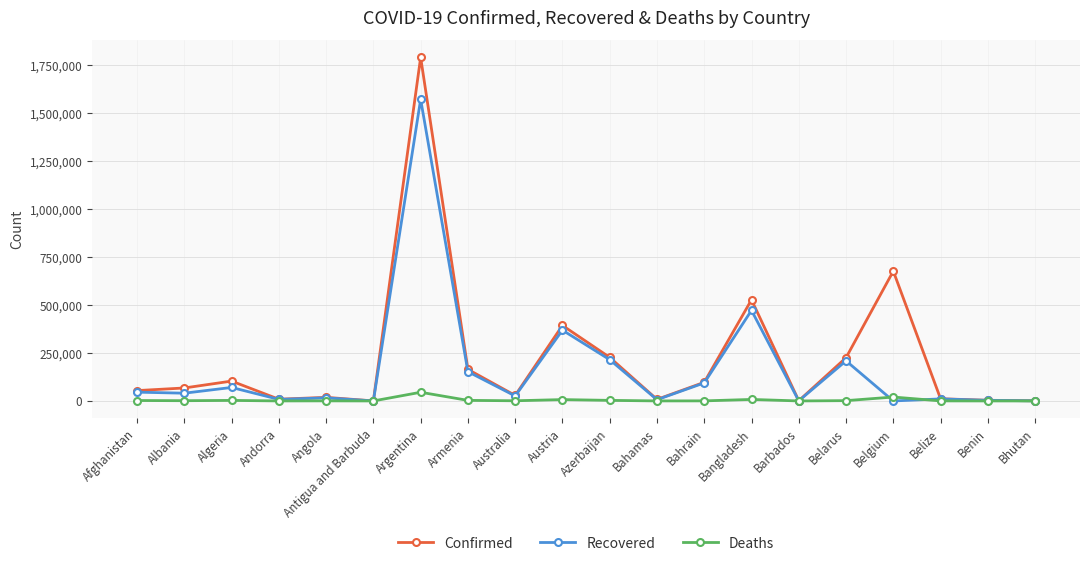

Rank the series by their average value, from highest to lowest.

Confirmed, Recovered, Deaths